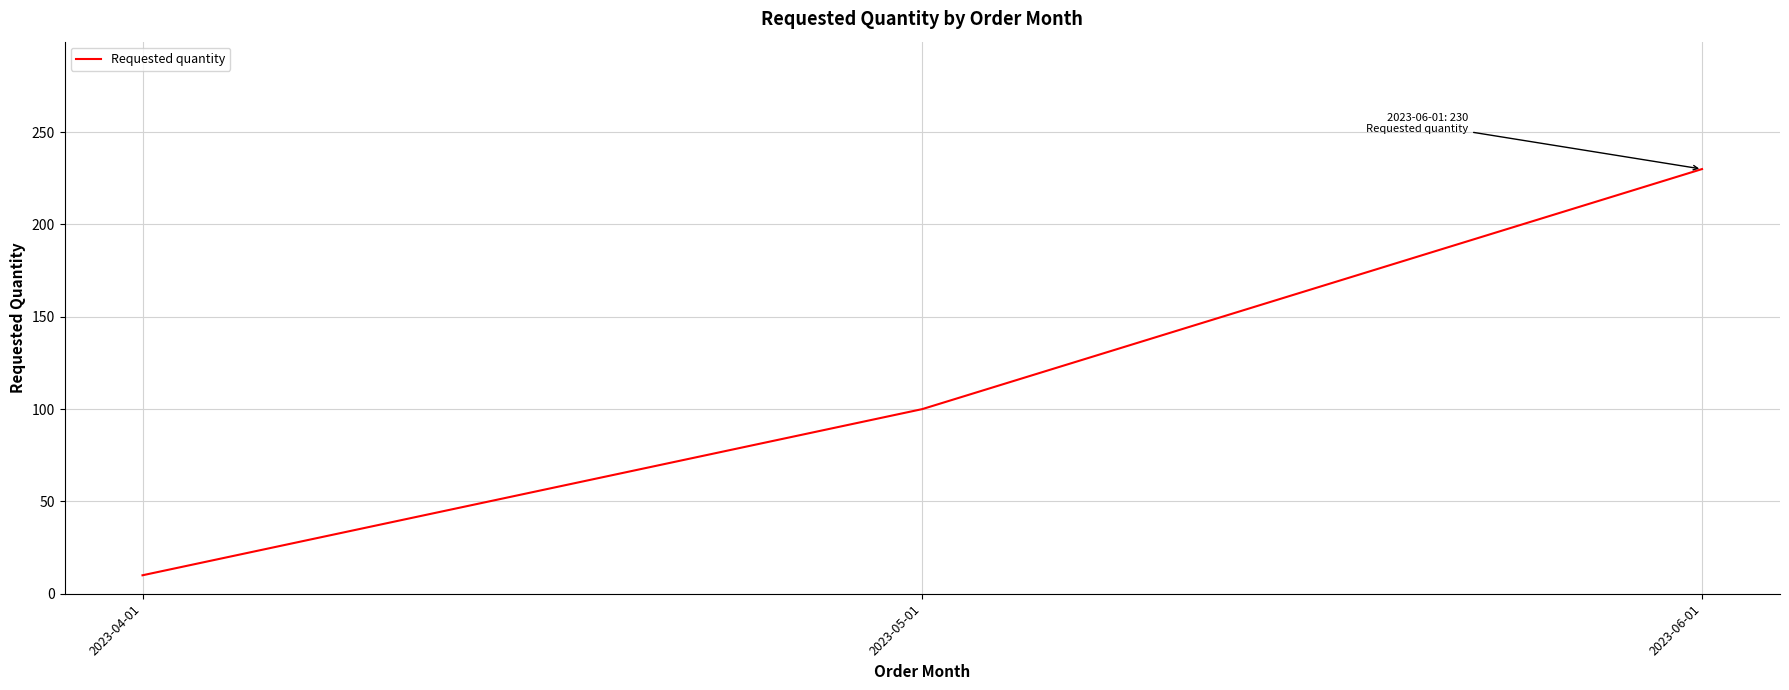

Which label corresponds to the largest value in the chart?

2023-06-01